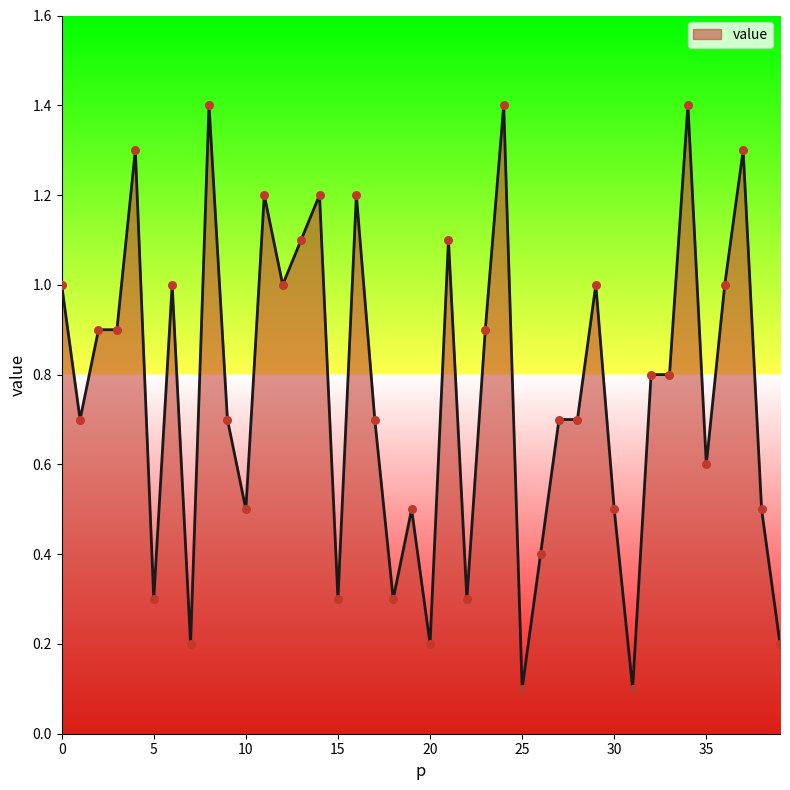

What is the maximum value shown in the chart?

1.4